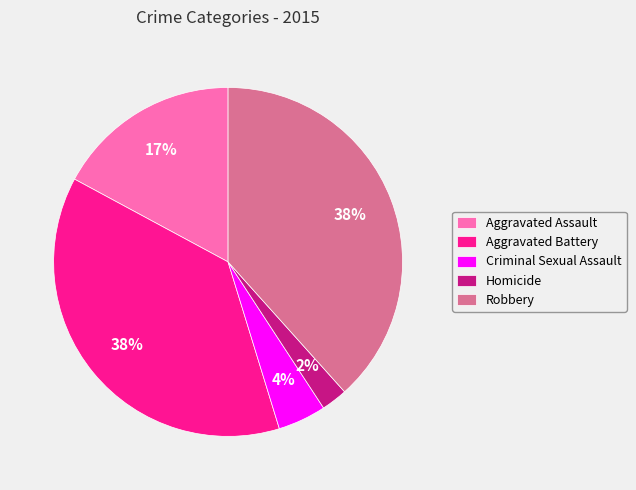

Between Robbery and Criminal Sexual Assault, which is larger?

Robbery